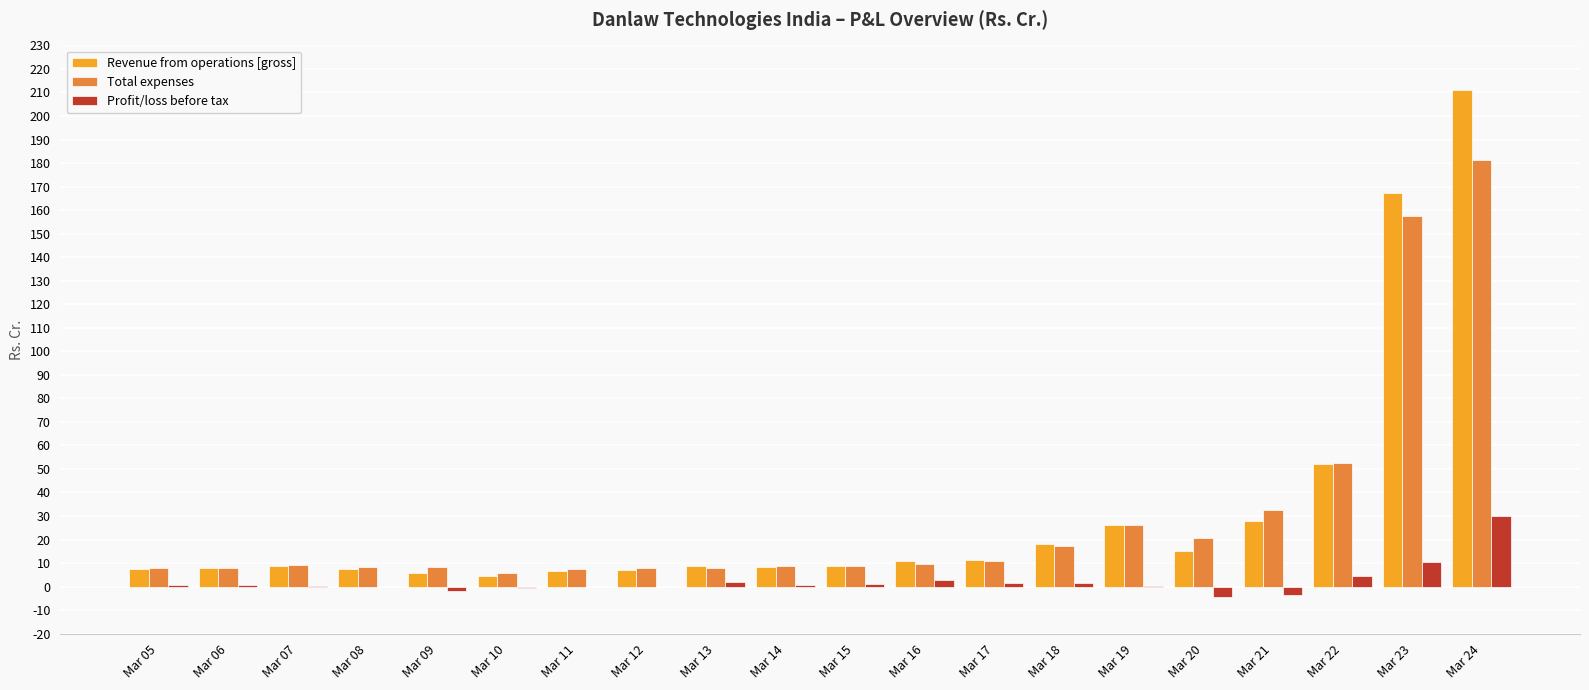

What is the sum of all Total expenses values?

596.5